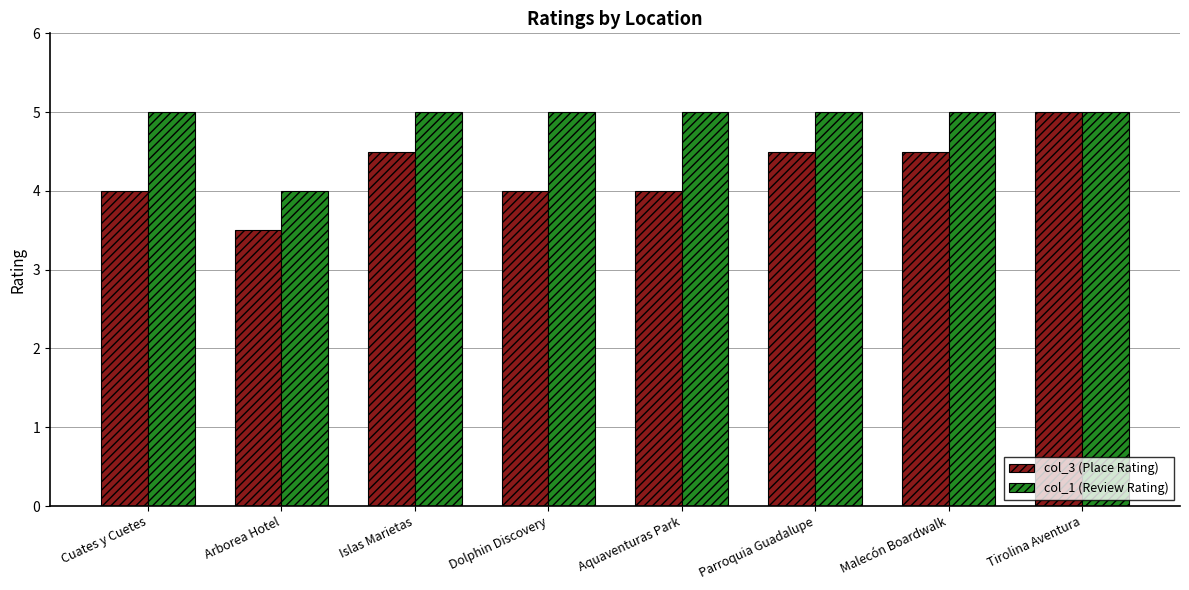

Between Islas Marietas and Aquaventuras Park, which series saw the biggest shift?

col_3 (Place Rating)